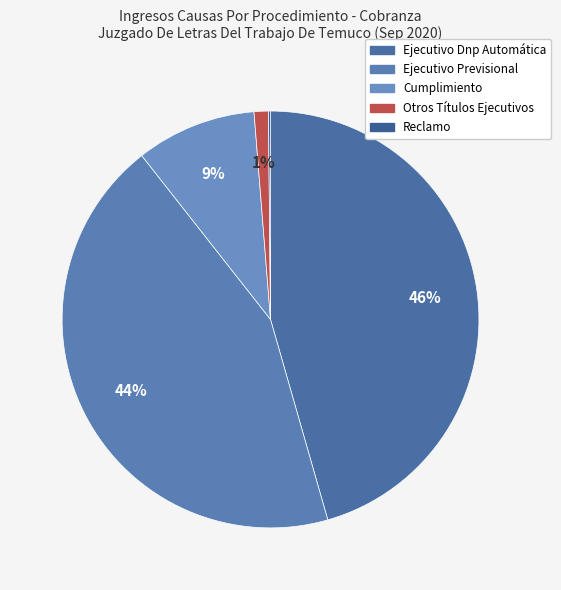

How many segments does this pie chart have?

5